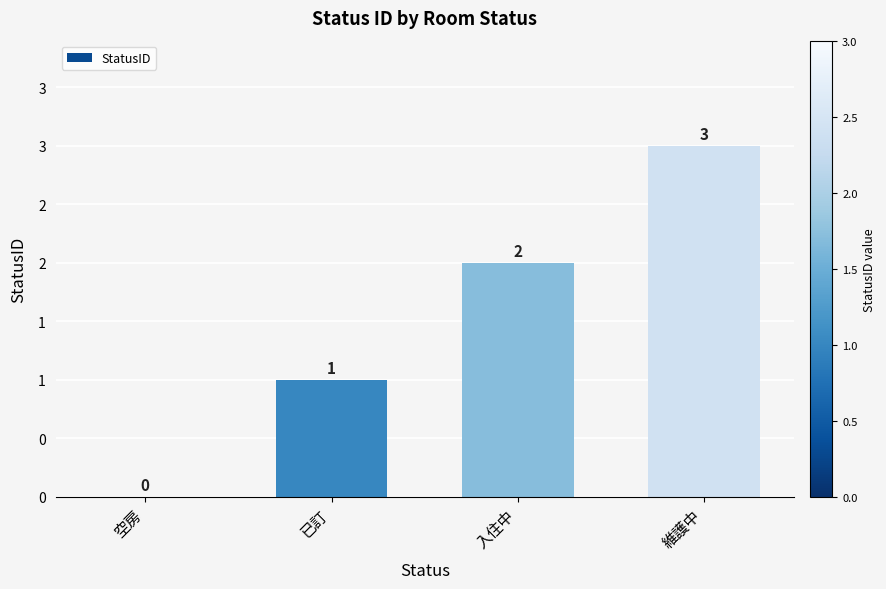

What is the label of the 3rd bar from the left?

入住中